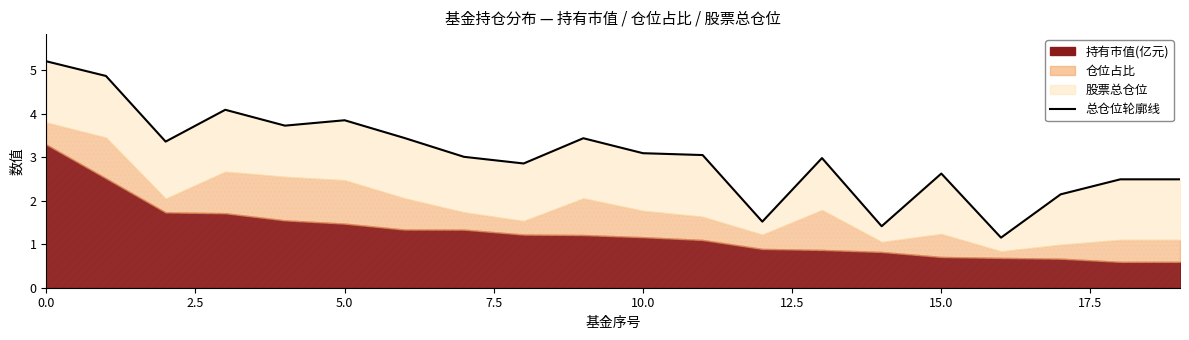

The chart shows a value of 1.4 at 7.5. True or false?

False